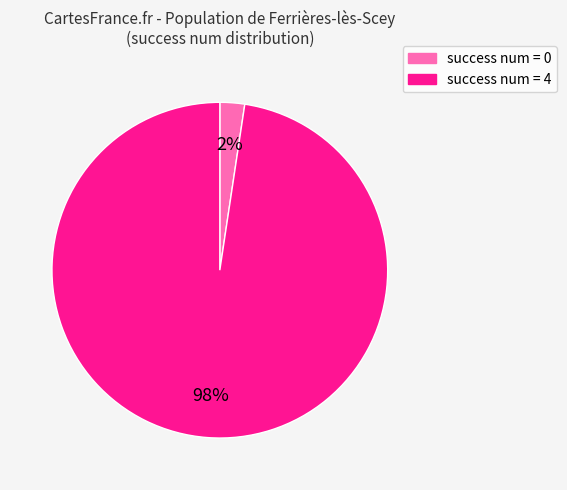

Is there a majority slice in this chart?

Yes